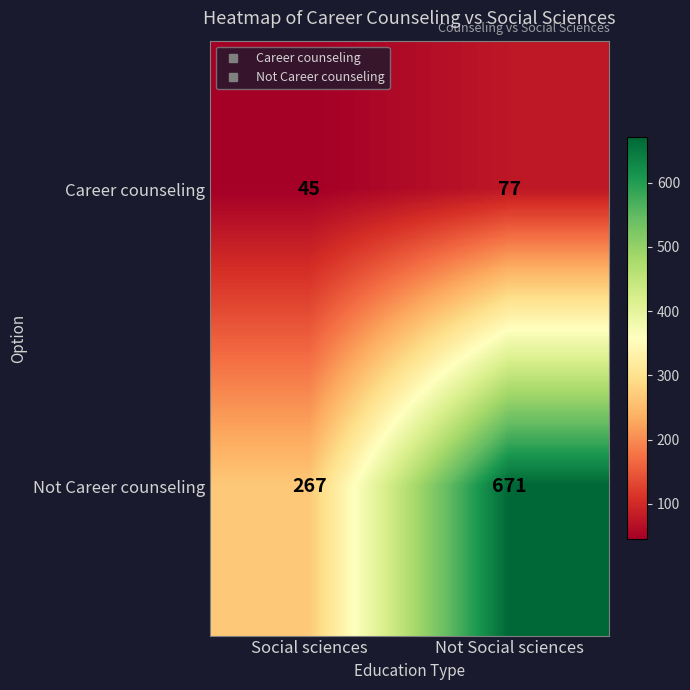

Where is Not Career counseling nearest to the value 469?

Social sciences